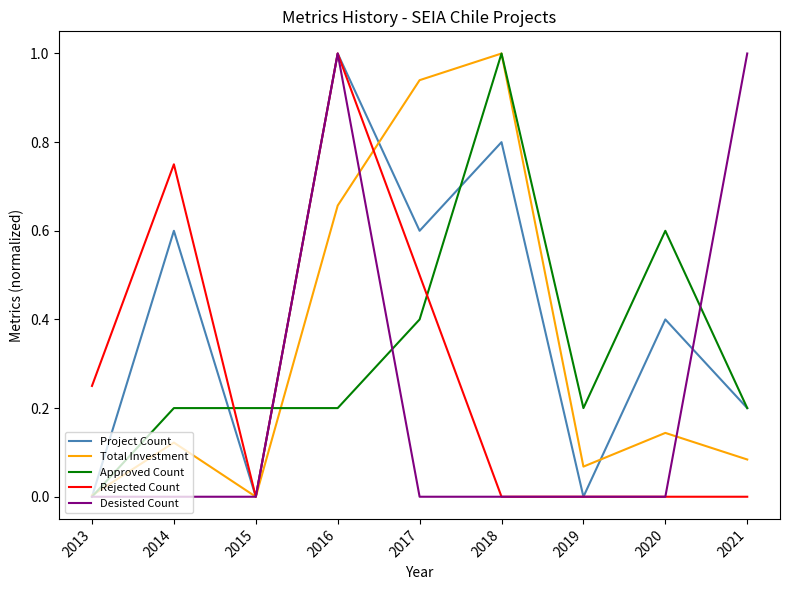

In Total Investment, how many points are higher than both neighbors (excluding endpoints)?

3